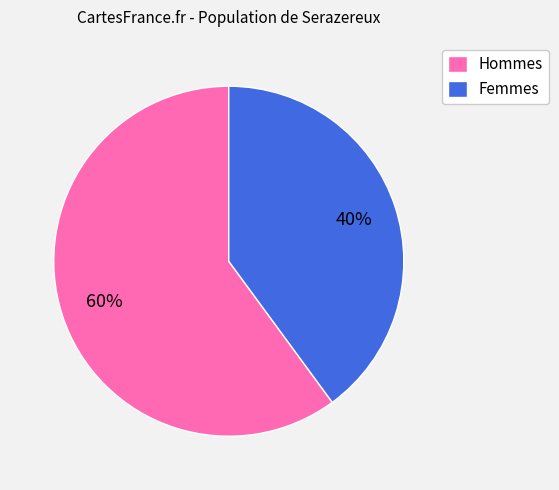

Combined, do Hommes and Femmes account for over 50%?

Yes